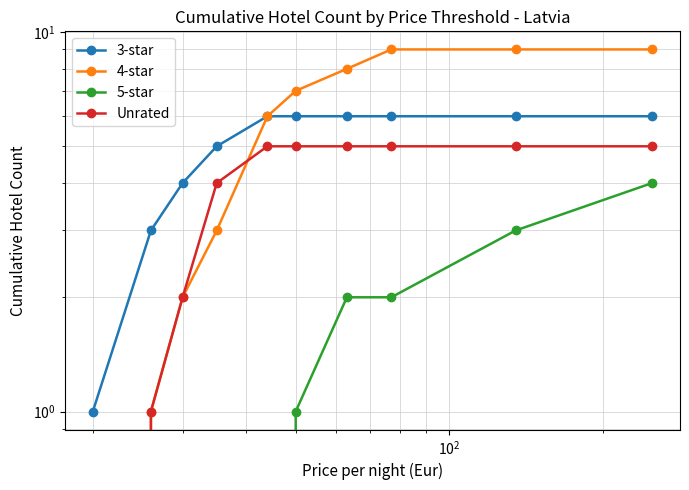

True or false: 5-star has more than 1 points higher than both neighbors.

False